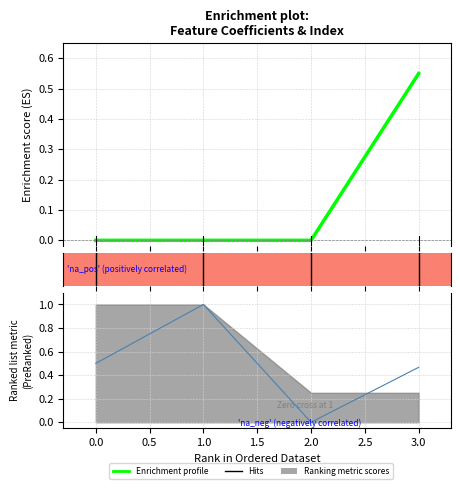

How many lines are shown in the chart?

1